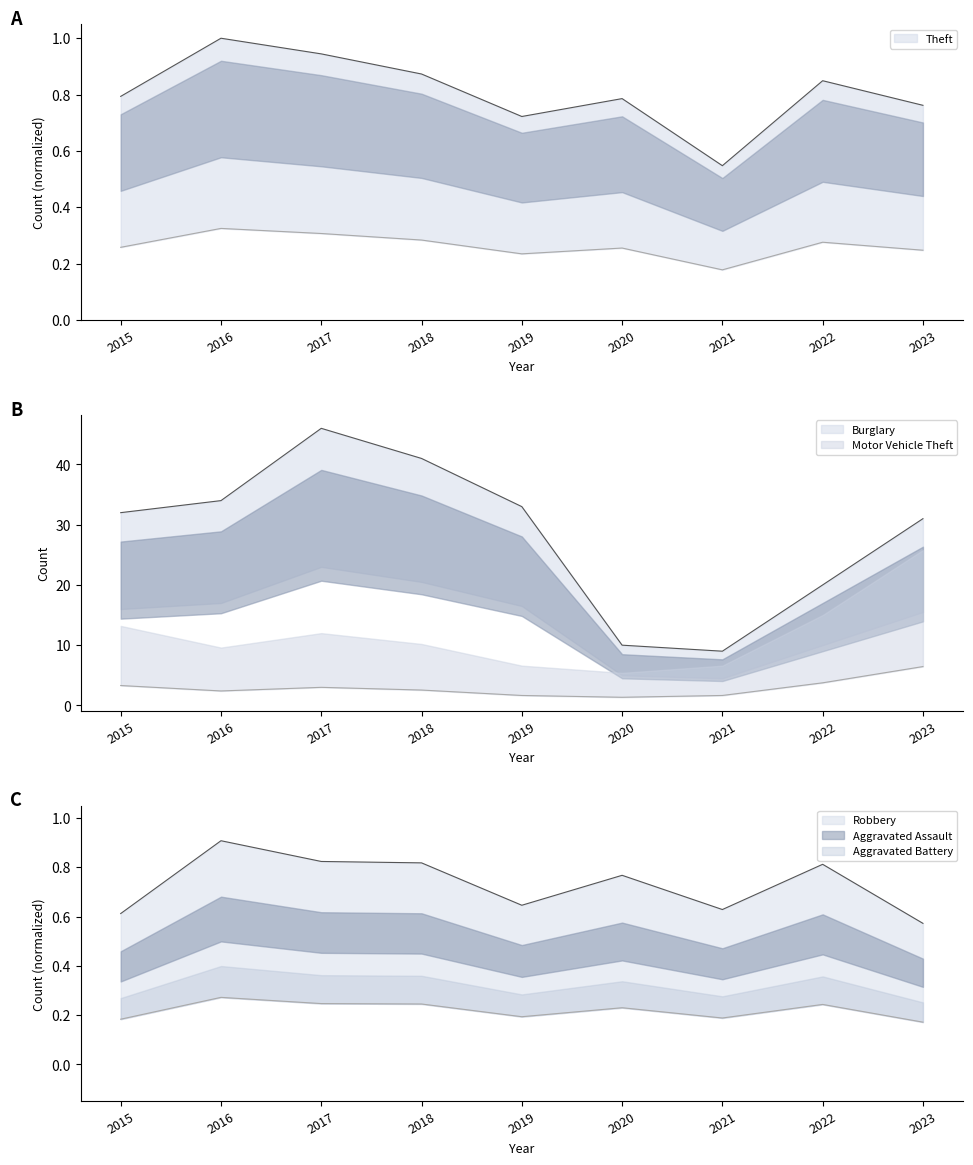

How many Theft values are between 0 and 1?

9